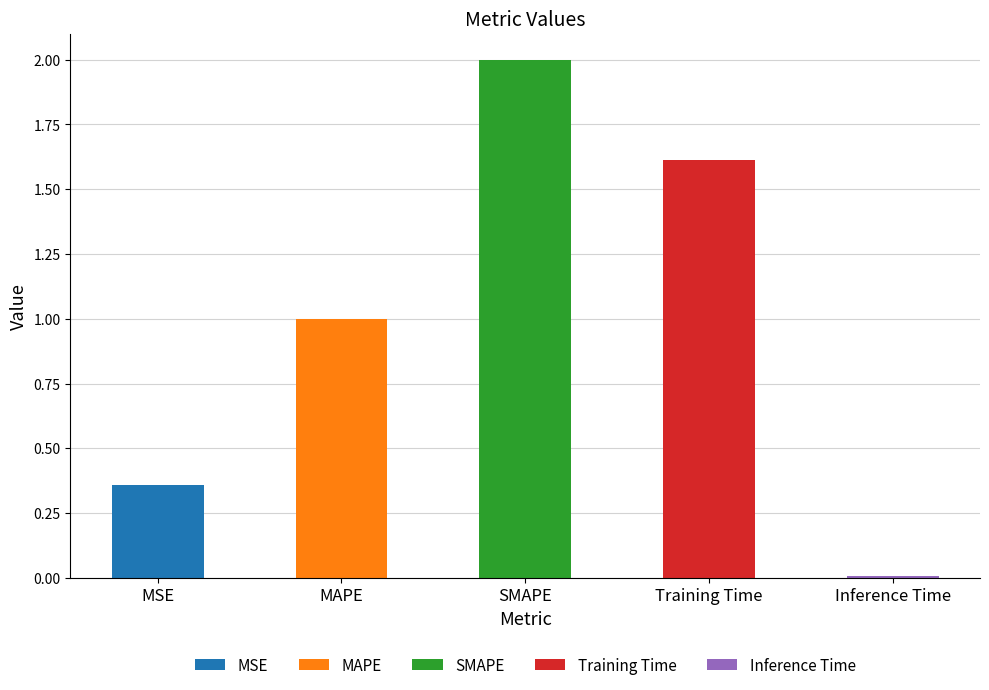

What is the sum of all values?

5.0